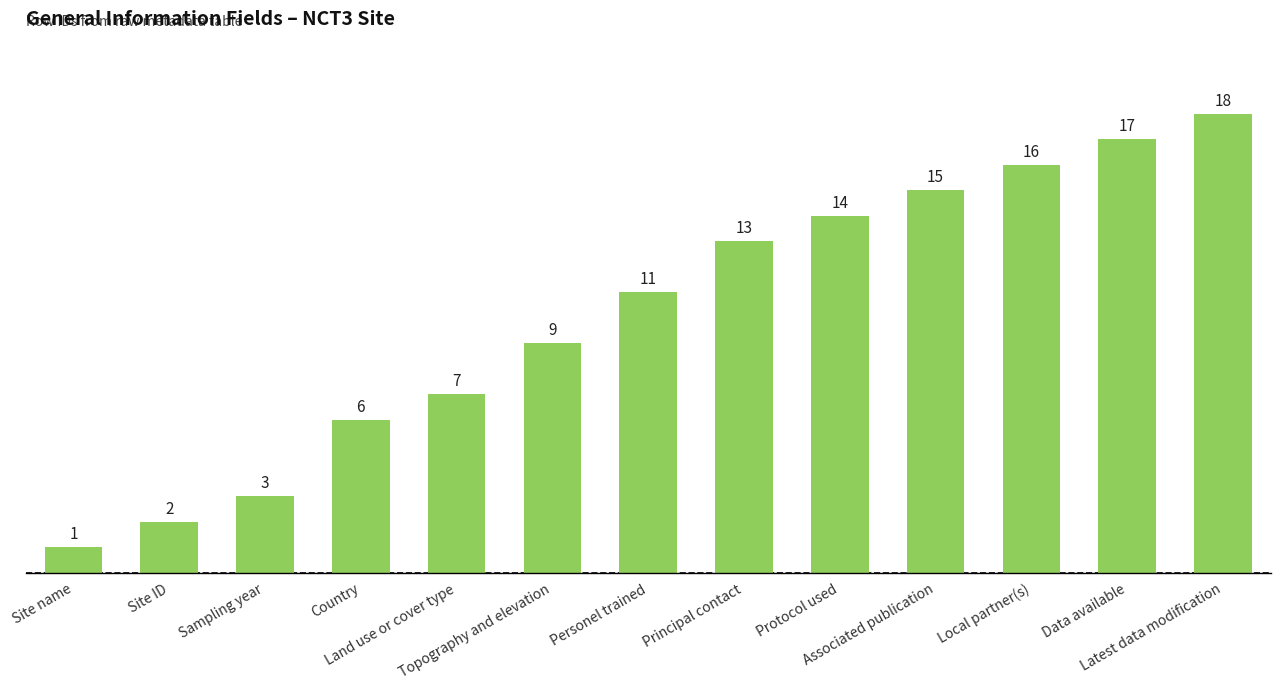

What is the value of the 4th bar from the left?

6